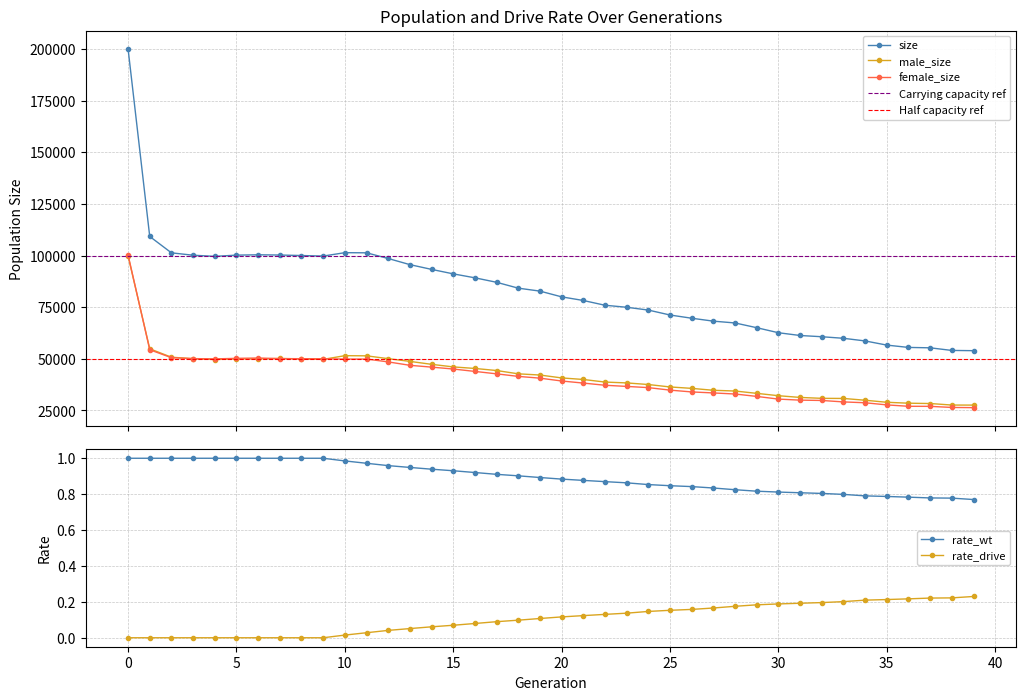

Reading right to left, transcribe all the data shown in this chart.

size: 53937.0	54055.0	55321.0	55510.0	56635.0	58653.0	59930.0	60689.0	61287.0	62624.0	65062.0	67355.0	68232.0	69647.0	71207.0	73595.0	74959.0	75929.0	78238.0	80001.0	82777.0	84207.0	87049.0	89218.0	91132.0	93298.0	95602.0	98572.0	101325.0	101388.0	99744.0	100012.0	100245.0	100361.0	100199.0	99605.0	100155.0	101312.0	109243.0	200172.0
male_size: 27586.0	27607.0	28345.0	28505.0	28952.0	29940.0	30804.0	30861.0	31299.0	32132.0	33272.0	34401.0	34757.0	35687.0	36371.0	37546.0	38326.0	38737.0	39992.0	40745.0	42146.0	42724.0	44330.0	45326.0	46078.0	47324.0	48751.0	50074.0	51441.0	51515.0	49723.0	49959.0	50150.0	49975.0	49978.0	49641.0	50059.0	50772.0	54849.0	99840.0
female_size: 26351.0	26448.0	26976.0	27005.0	27683.0	28713.0	29126.0	29828.0	29988.0	30492.0	31790.0	32954.0	33475.0	33960.0	34836.0	36049.0	36633.0	37192.0	38246.0	39256.0	40631.0	41483.0	42719.0	43892.0	45054.0	45974.0	46851.0	48498.0	49884.0	49873.0	50021.0	50053.0	50095.0	50386.0	50221.0	49964.0	50096.0	50540.0	54394.0	100332.0
rate_drive: 0.2	0.2	0.2	0.2	0.2	0.2	0.2	0.2	0.2	0.2	0.2	0.2	0.2	0.2	0.2	0.1	0.1	0.1	0.1	0.1	0.1	0.1	0.1	0.1	0.1	0.1	0.1	0.0	0.0	0.0	0.0	0.0	0.0	0.0	0.0	0.0	0.0	0.0	0.0	0.0
rate_wt: 0.8	0.8	0.8	0.8	0.8	0.8	0.8	0.8	0.8	0.8	0.8	0.8	0.8	0.8	0.8	0.9	0.9	0.9	0.9	0.9	0.9	0.9	0.9	0.9	0.9	0.9	0.9	1.0	1.0	1.0	1.0	1.0	1.0	1.0	1.0	1.0	1.0	1.0	1.0	1.0